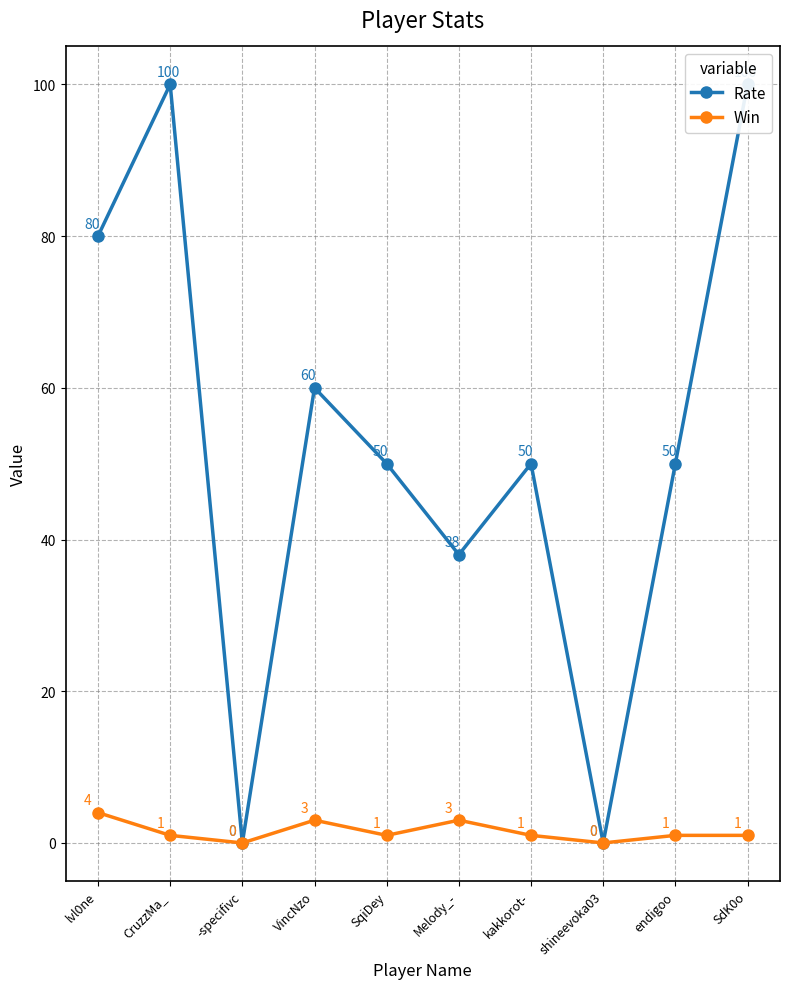

Reading left to right, list all the values displayed in this chart.

Rate: 80	100	0	60	50	38	50	0	50	100
Win: 4	1	0	3	1	3	1	0	1	1